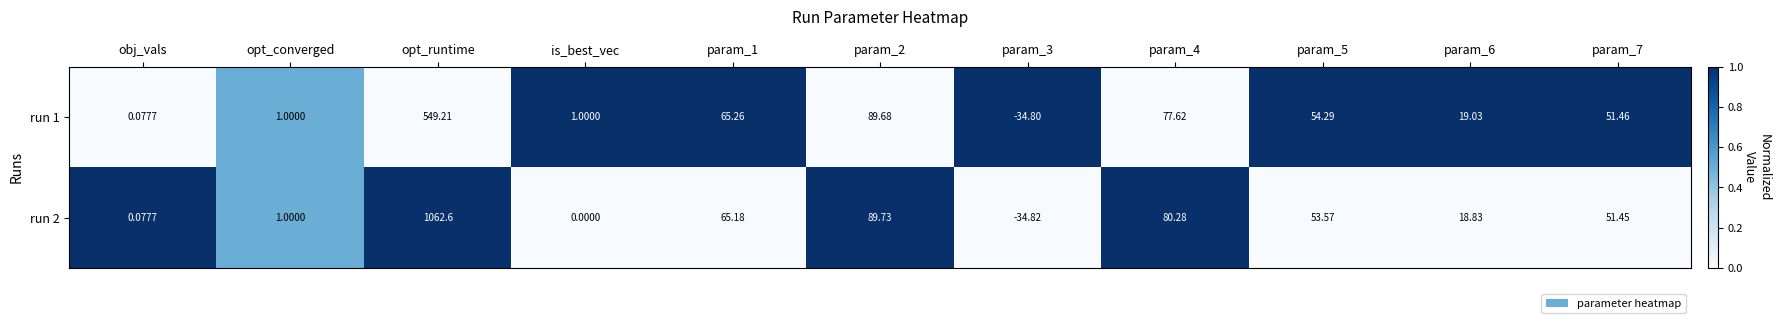

At which category is the sum across all series the highest?

opt_runtime